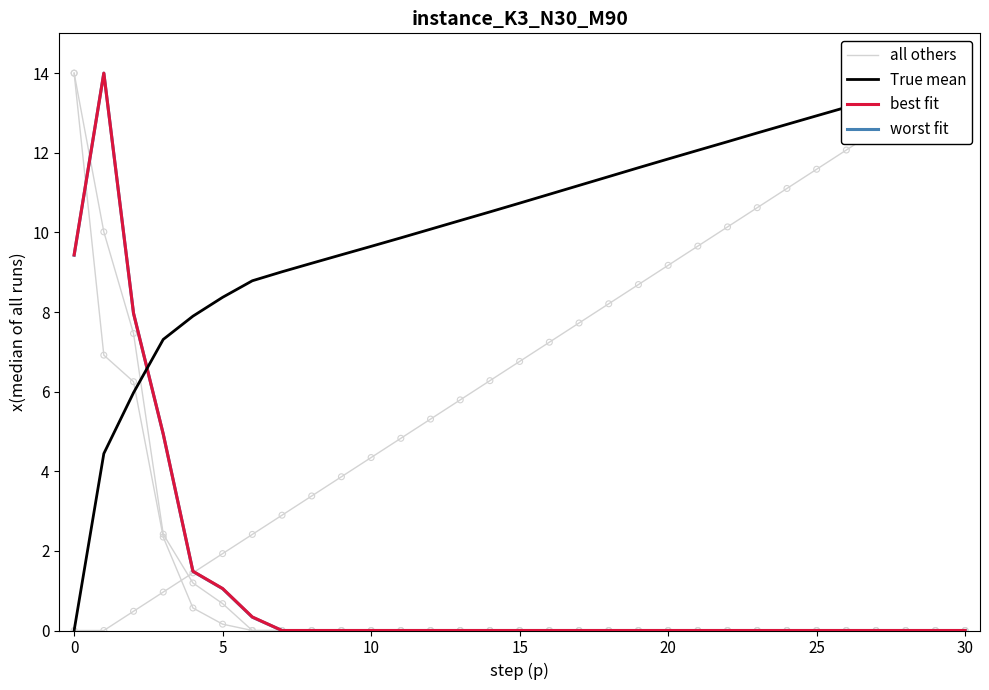

Which series contains the highest Y value?

all others